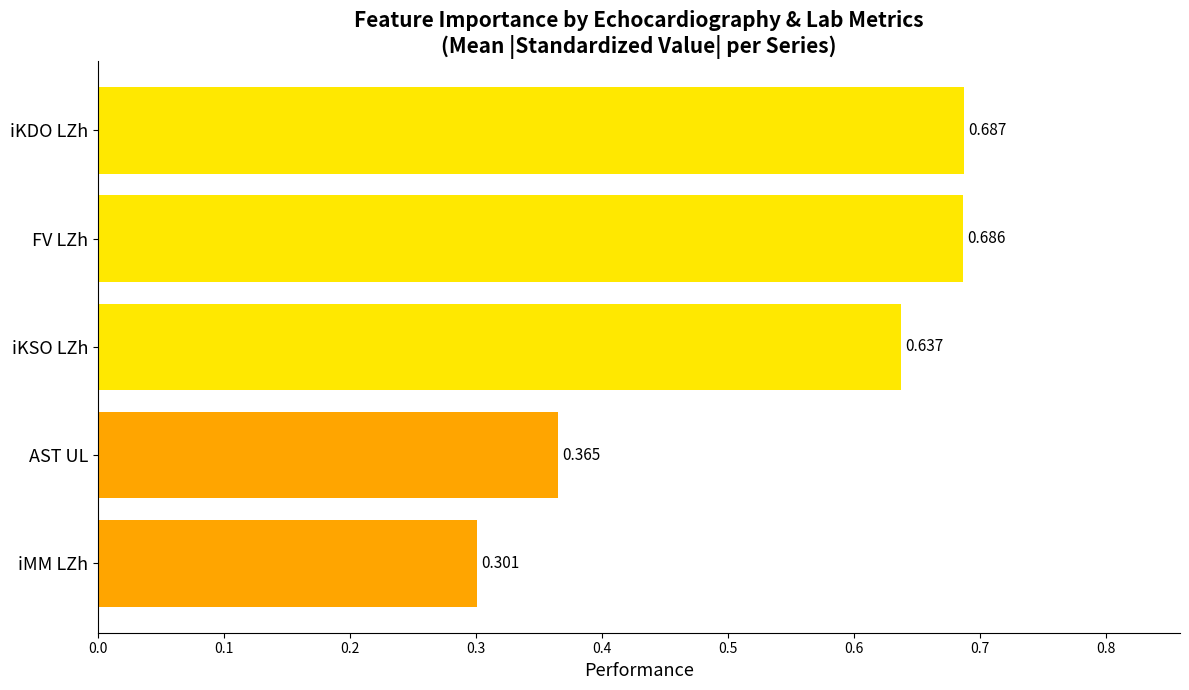

Rank the categories by value from highest to lowest.

iKDO LZh, FV LZh, iKSO LZh, AST UL, iMM LZh